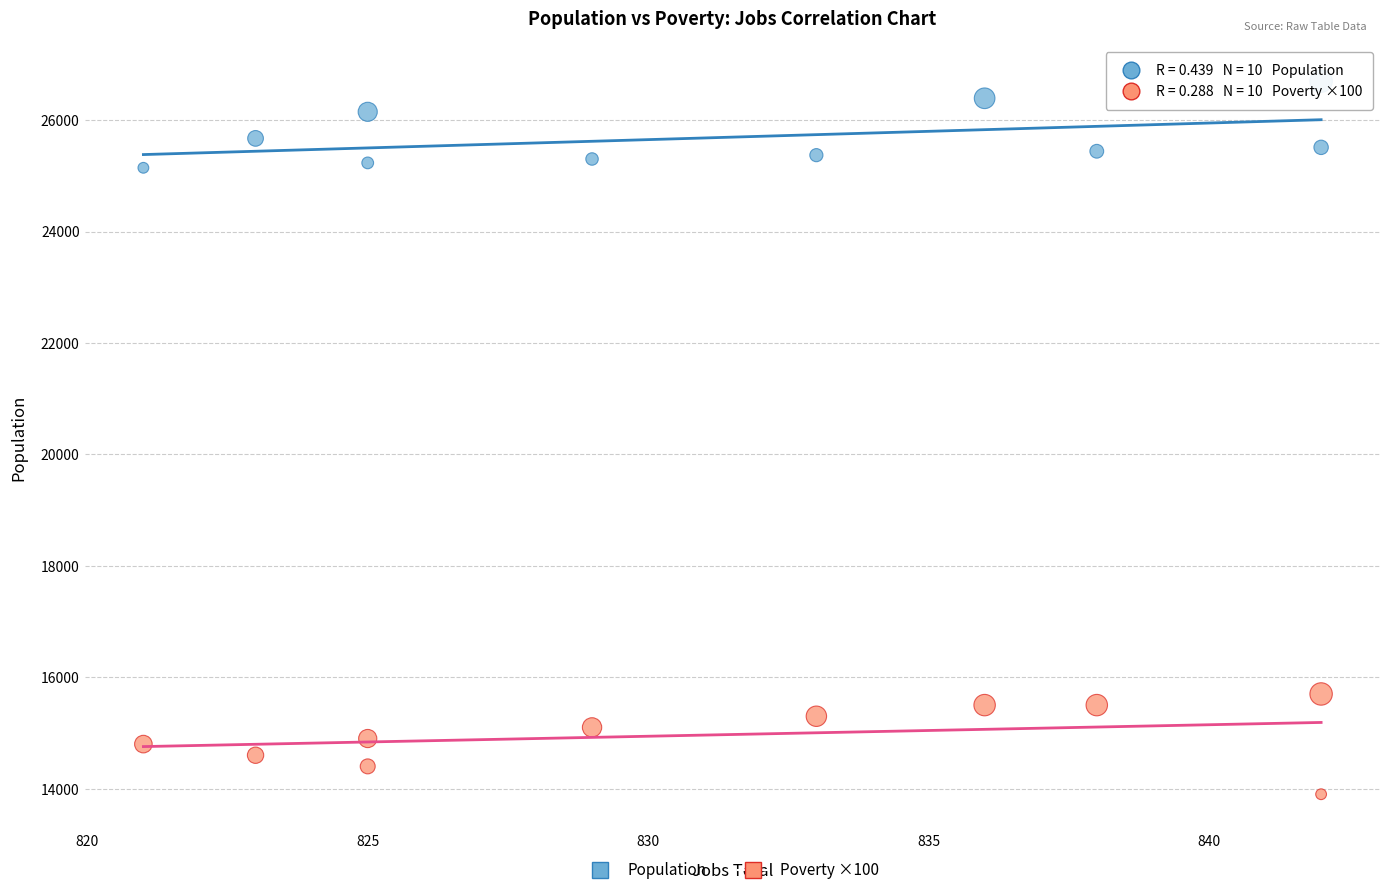

Across all series, what Y value is closest to 20301?

15700